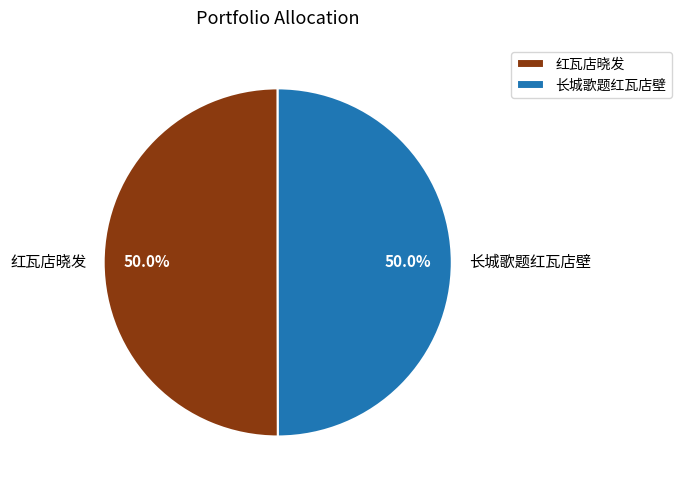

Is the sum of 长城歌题红瓦店壁 and 红瓦店晓发 greater than half?

Yes